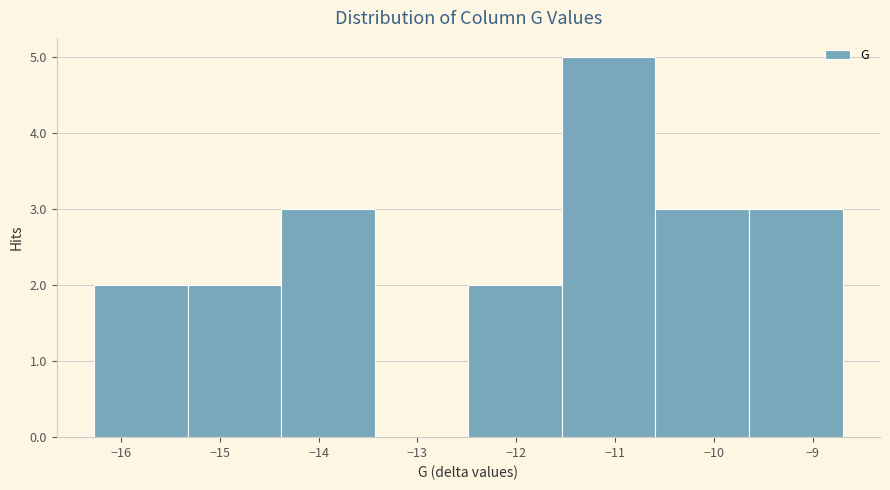

Reading left to right, transcribe this chart: for each bar, give the range it covers on the x-axis and its height. Neither the bar edges nor the heights are printed on the chart, so give them approximately, as read against the axes.

-16.3 to -15.3: 2
-15.3 to -14.4: 2
-14.4 to -13.4: 3
-13.4 to -12.5: 0
-12.5 to -11.5: 2
-11.5 to -10.6: 5
-10.6 to -9.6: 3
-9.6 to -8.7: 3